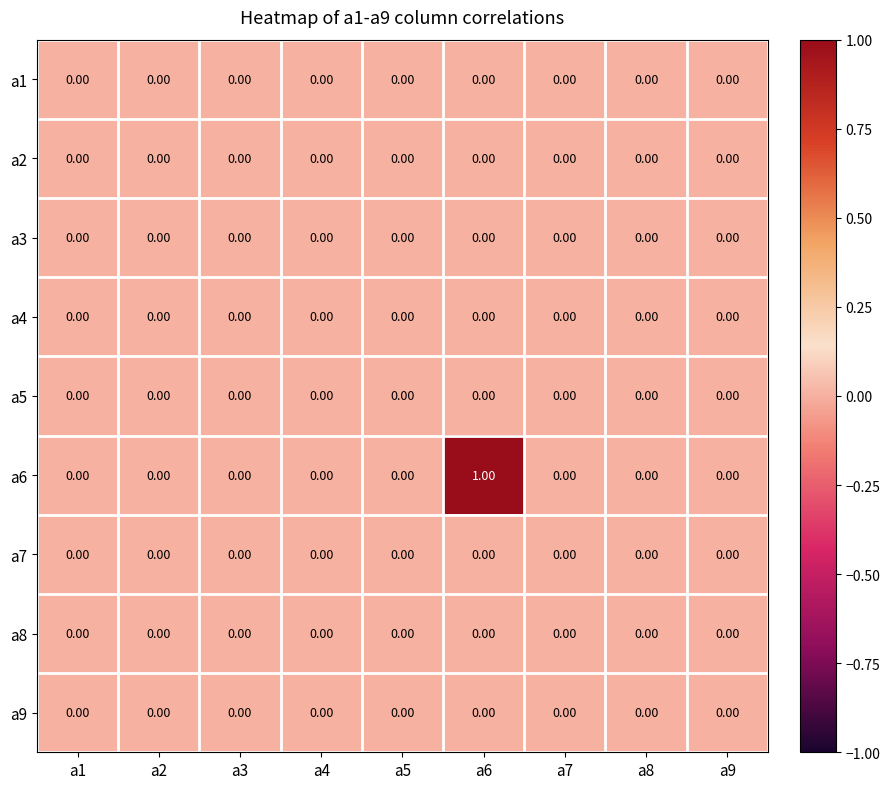

At which category is the sum across all series the highest?

a6